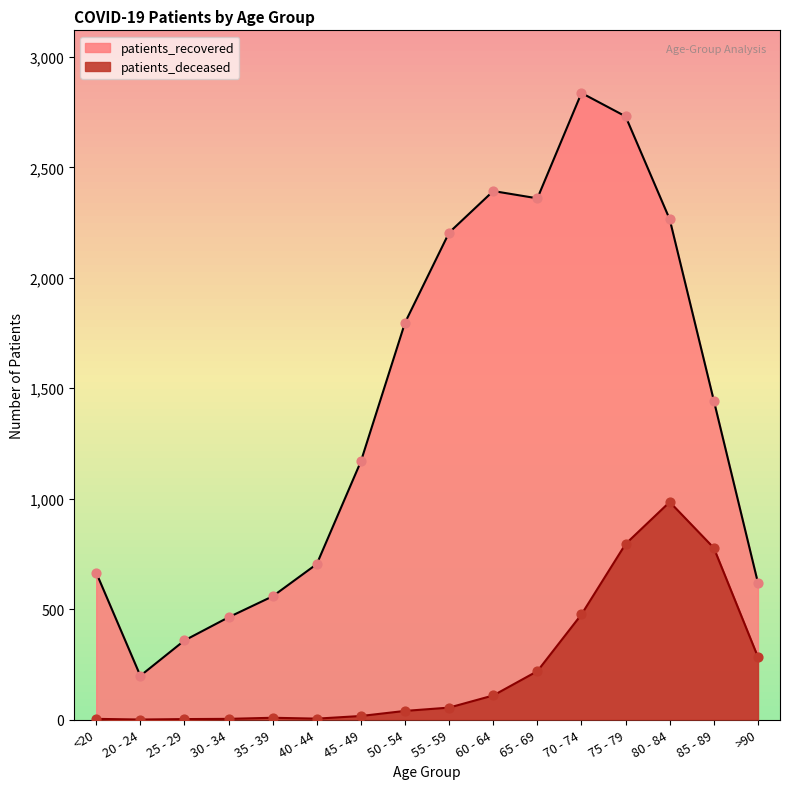

Which series contains the highest Y value?

patients_recovered